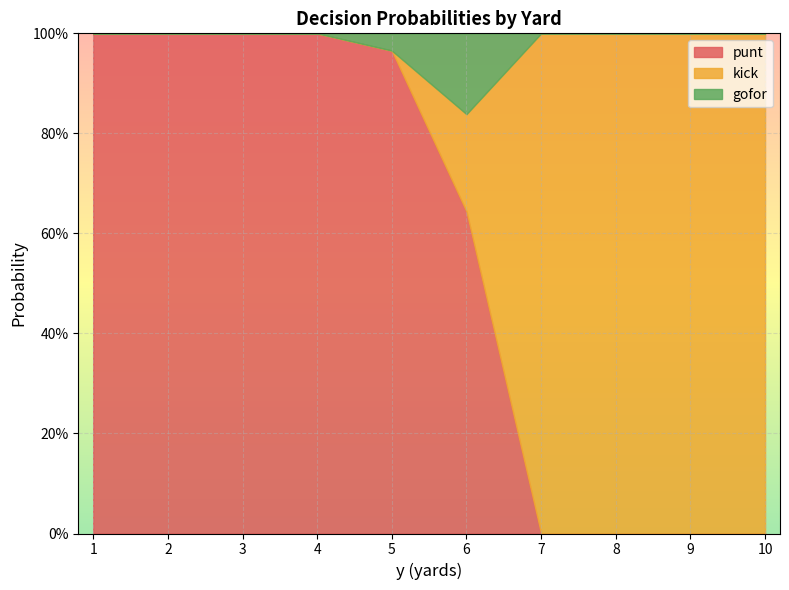

What is the difference between the maximum and minimum values in the gofor series?

0.2